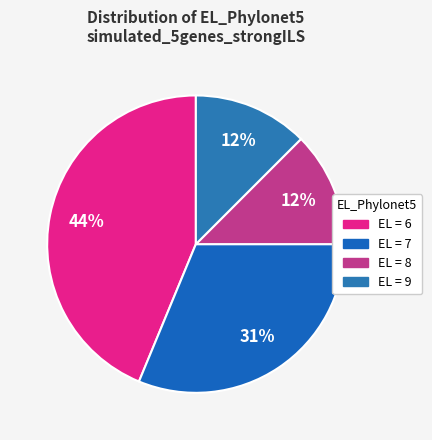

How many slices are in this pie chart?

4